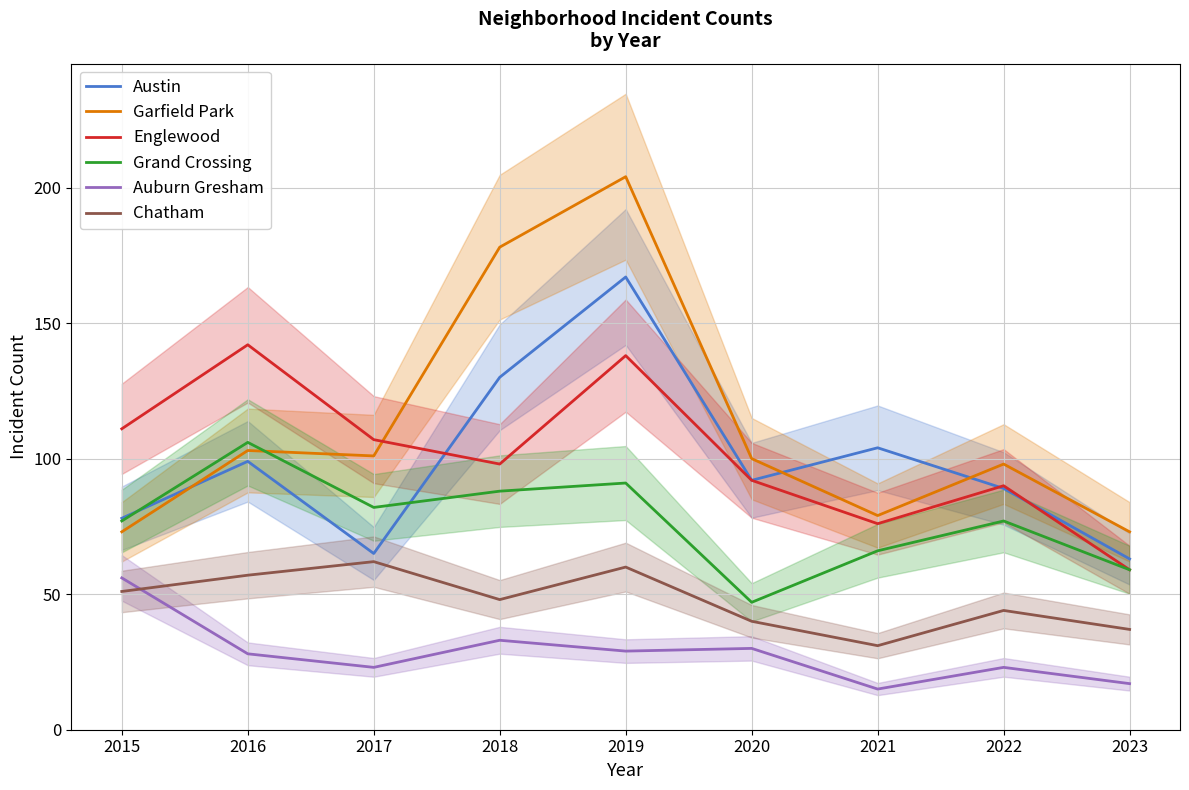

At how many categories does at least one series exceed 77?

8